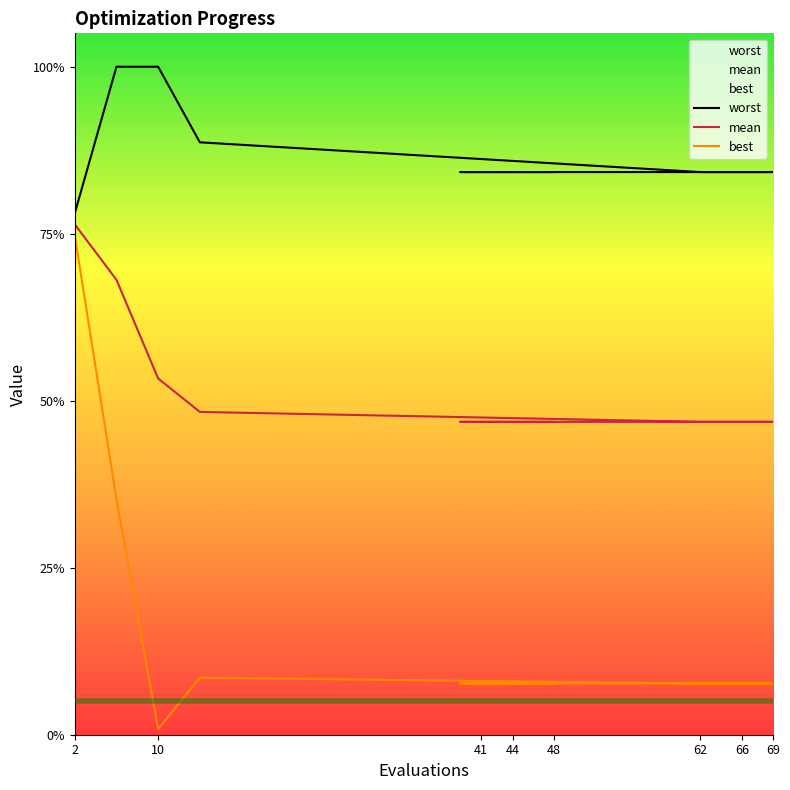

The value of worst at 9 is 4.8. True or false?

False